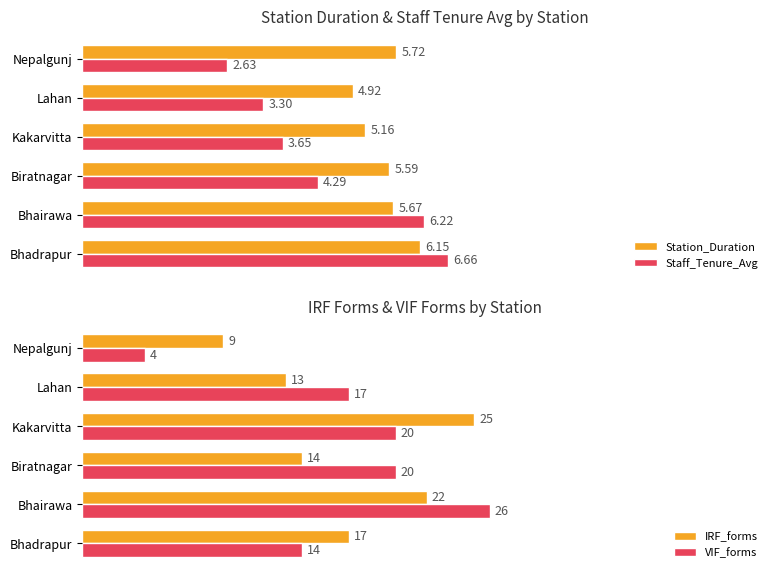

How many values in the IRF_forms series exceed 17?

2